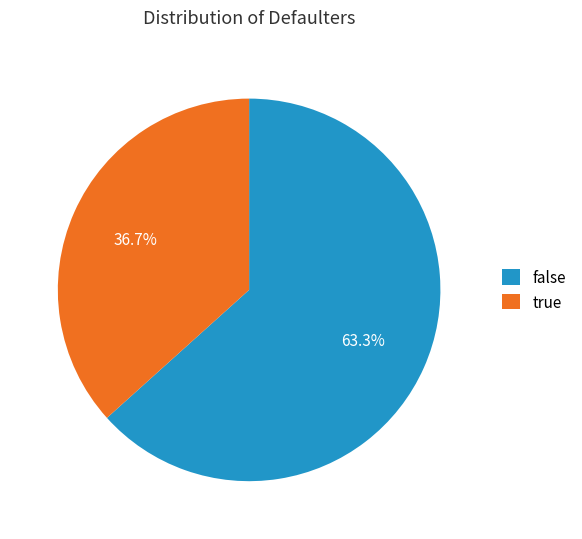

To the nearest percent, what is the average slice percentage?

50%